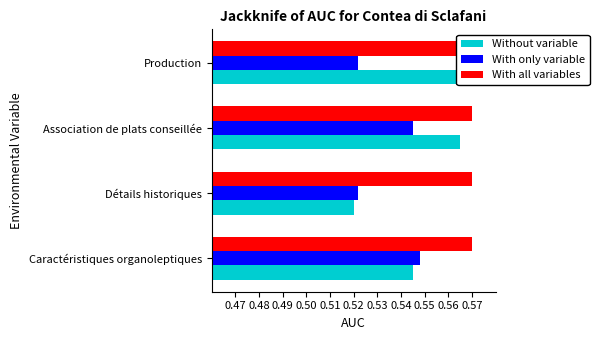

What is the value of the With only variable bar at the 1st from the left?

0.5